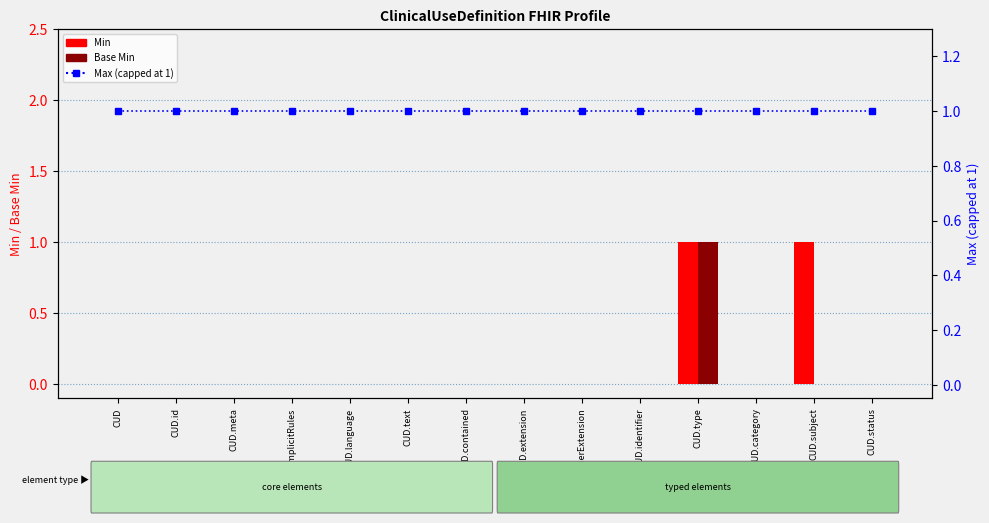

Which has a higher value, CUD.category or CUD.modifierExtension?

CUD.category